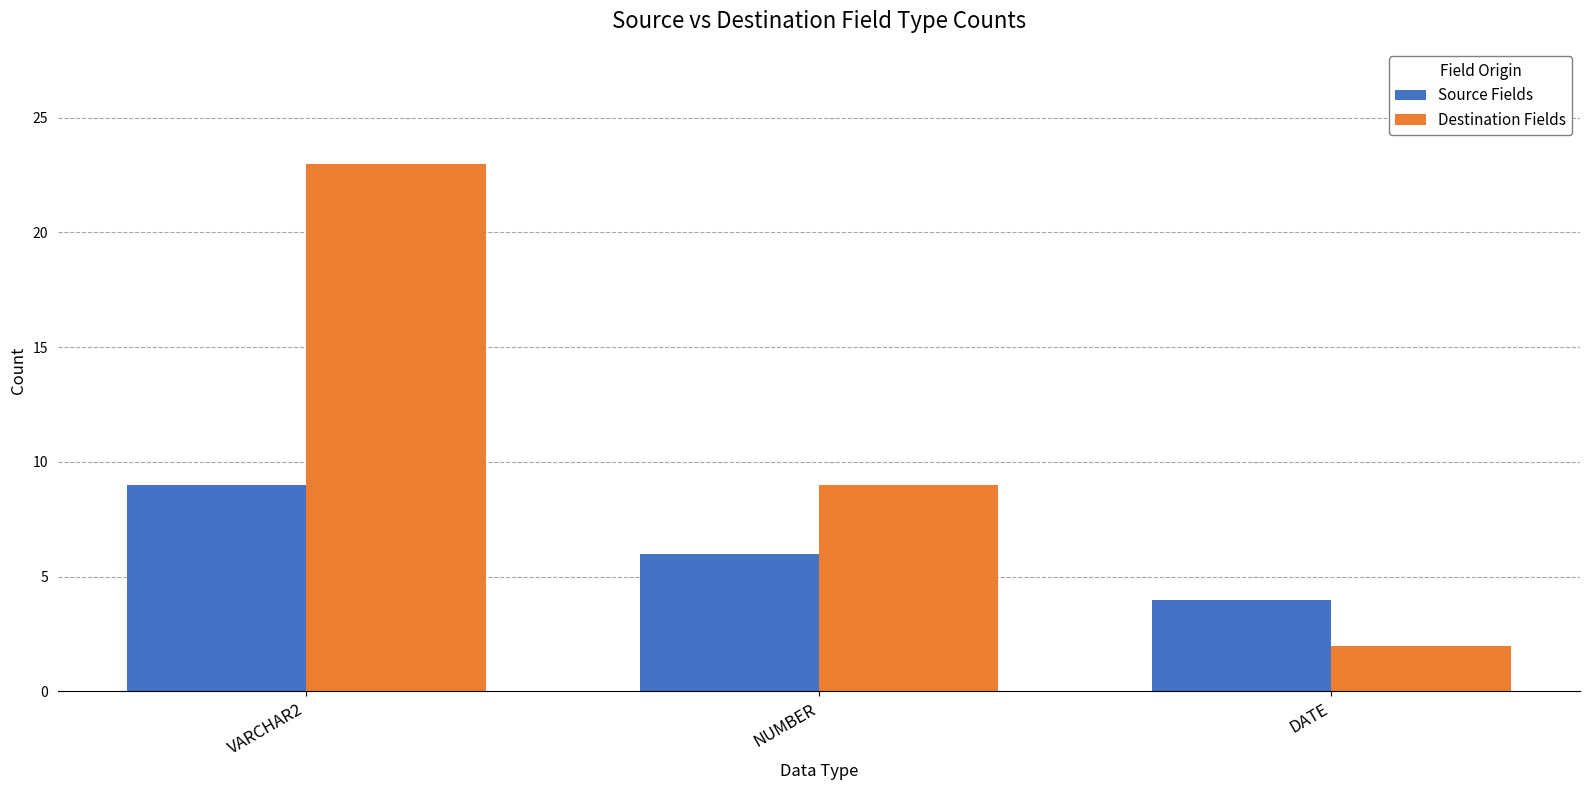

What is the maximum value shown in the chart?

23